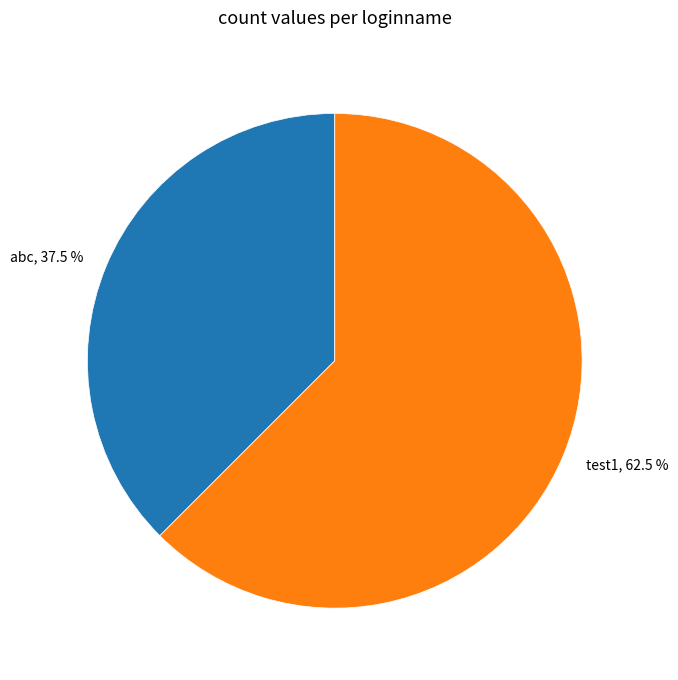

To the nearest percent, what is the difference between the test1 and abc slice percentages?

25%